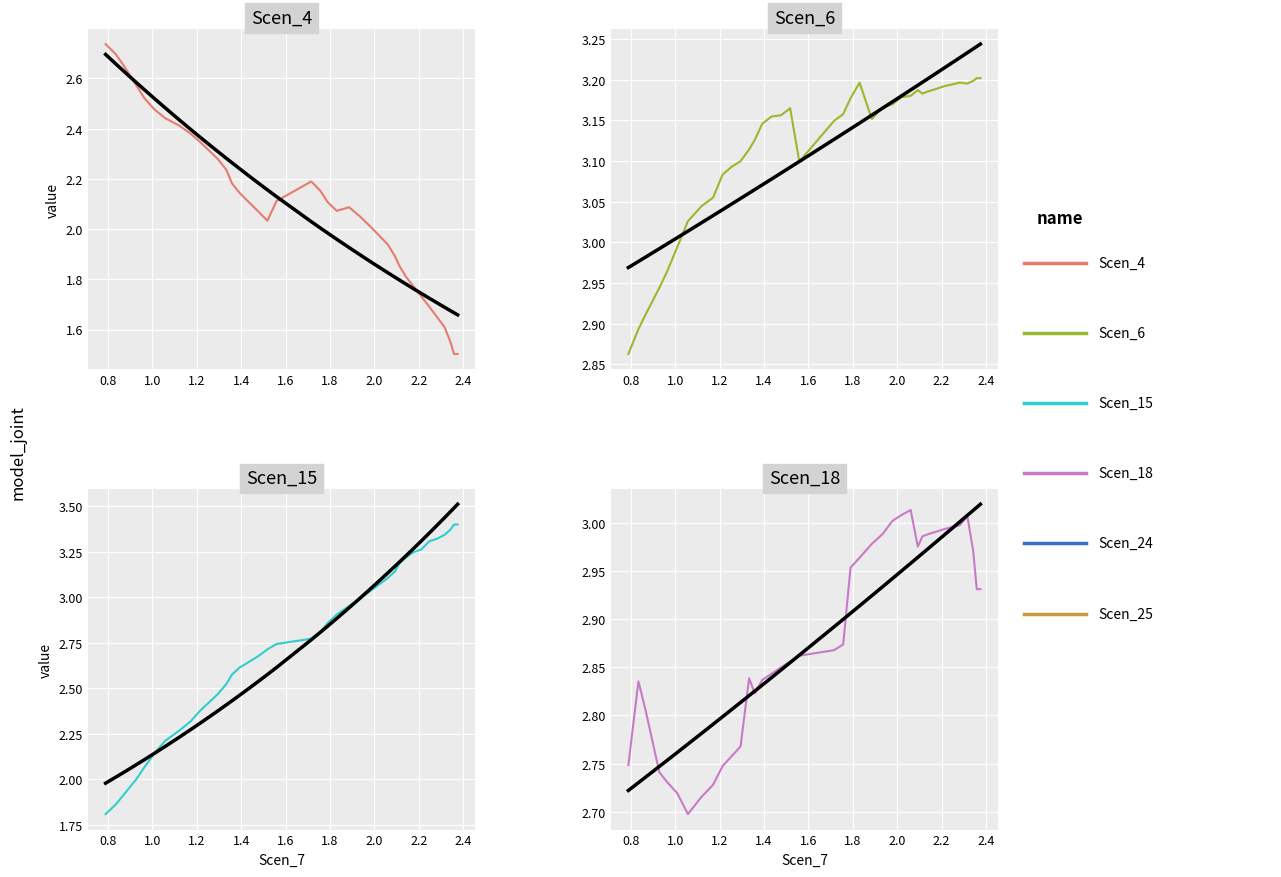

How many series are shown in this chart?

4